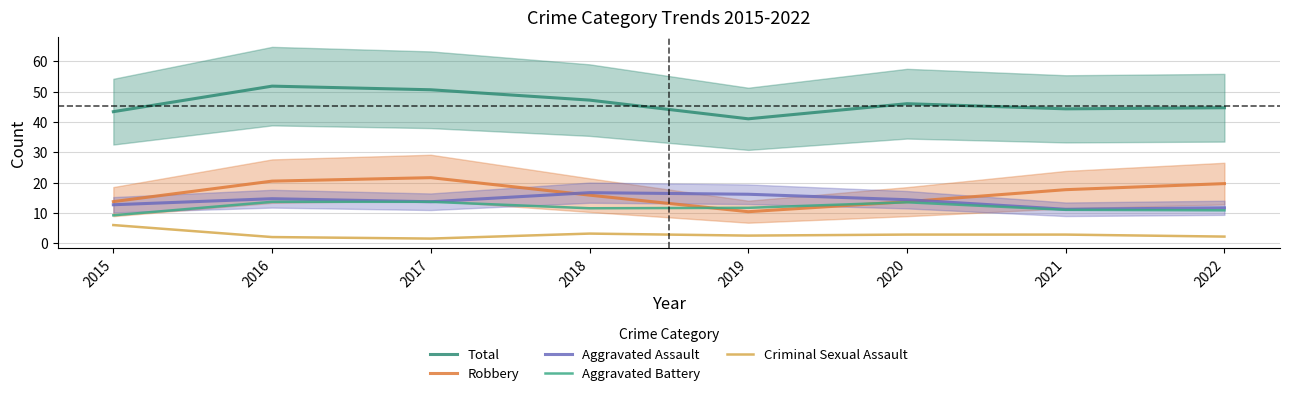

At which category is the sum across all series the highest?

2016